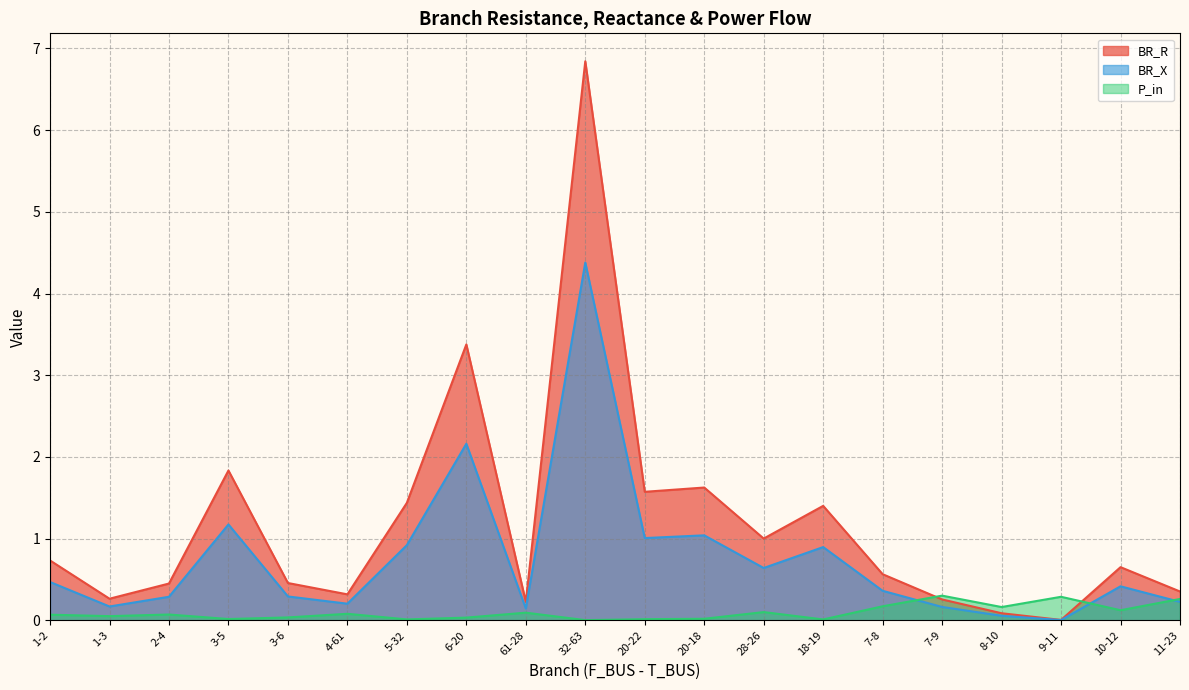

Which category has the lowest value in the BR_R series?

9-11